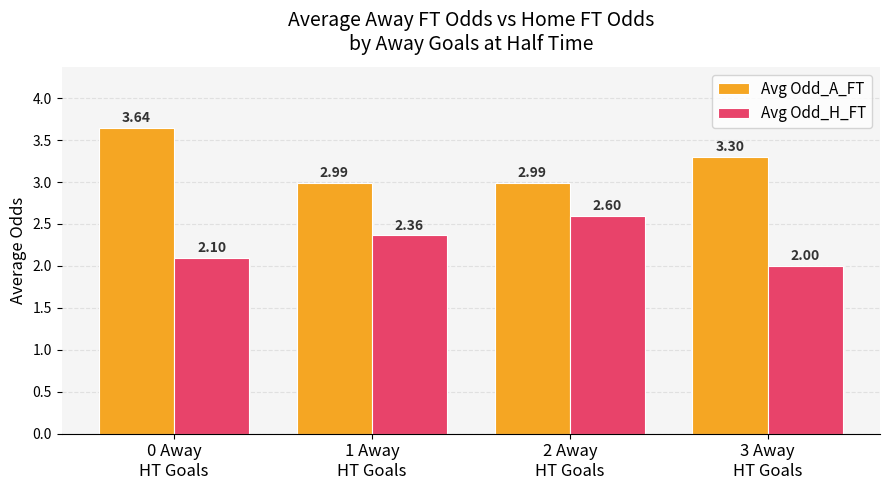

What is the lowest value of the Avg Odd_A_FT series?

3.0